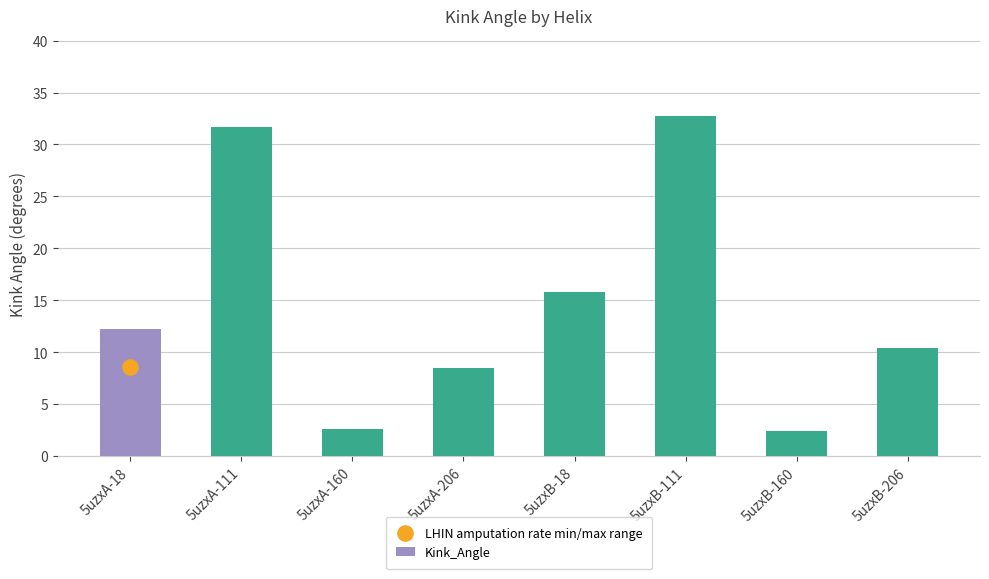

Approximately how many times larger is the value at 5uzxB-206 compared to 5uzxA-206?

1.2